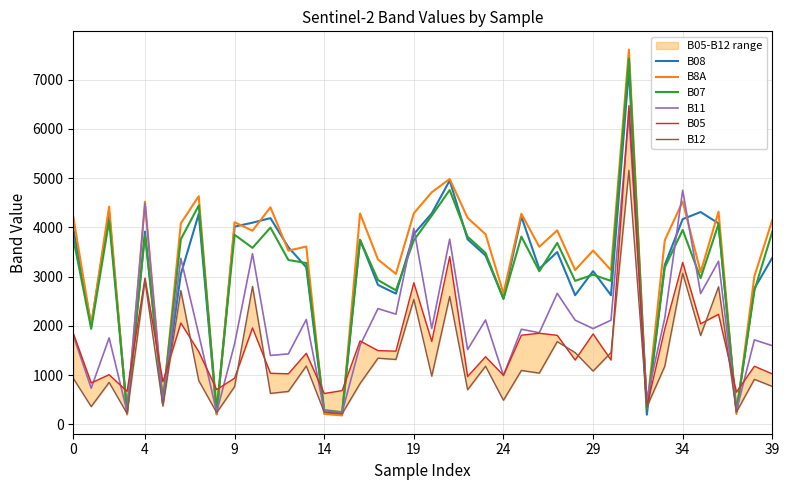

At which category is the sum across all series the highest?

31